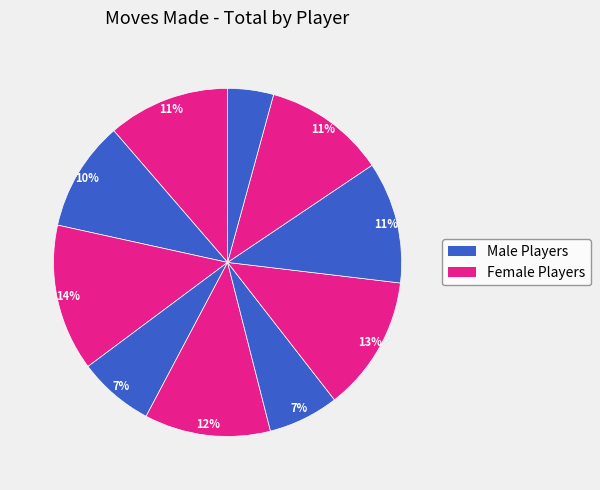

Does any single category account for the majority?

No